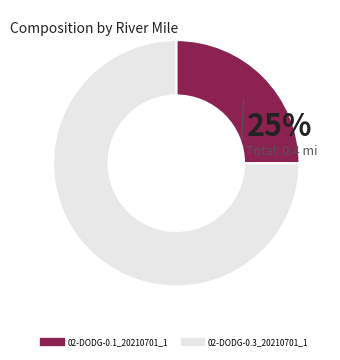

Does 02-DODG-0.1_20210701_1 account for over 50% of the chart?

No